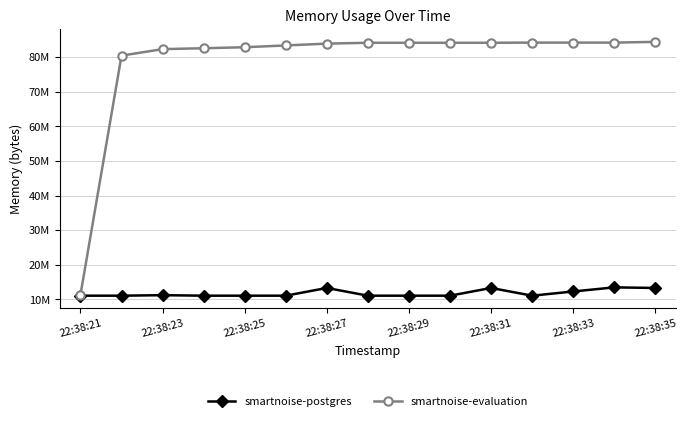

What are all the series names shown in the legend?

smartnoise-postgres, smartnoise-evaluation